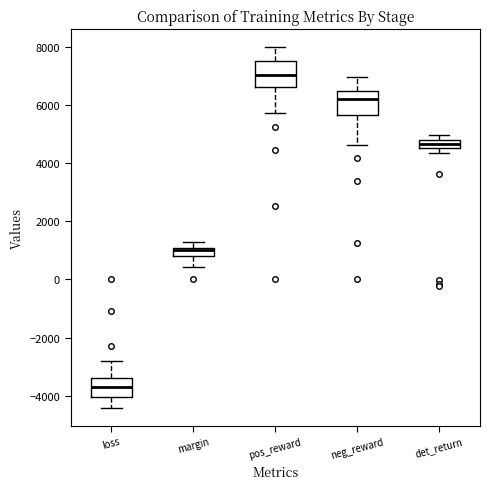

Which box's median line is the lowest?

loss